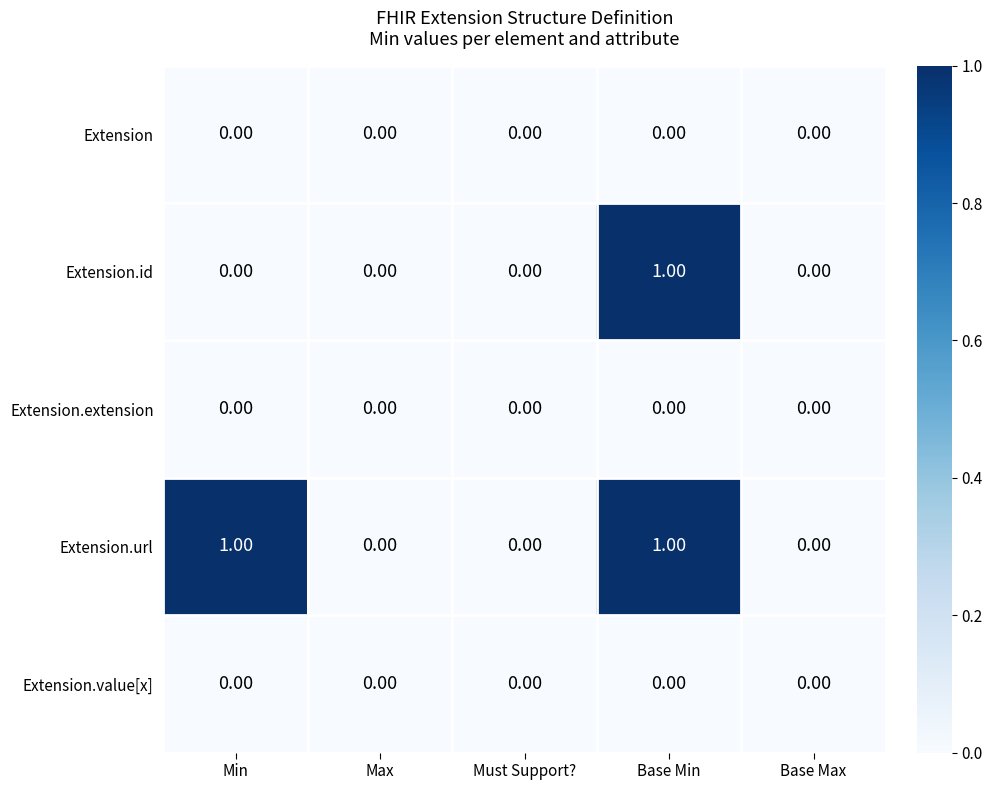

Is the value of Extension at Must Support? greater than the value of Extension.url at Base Min?

No